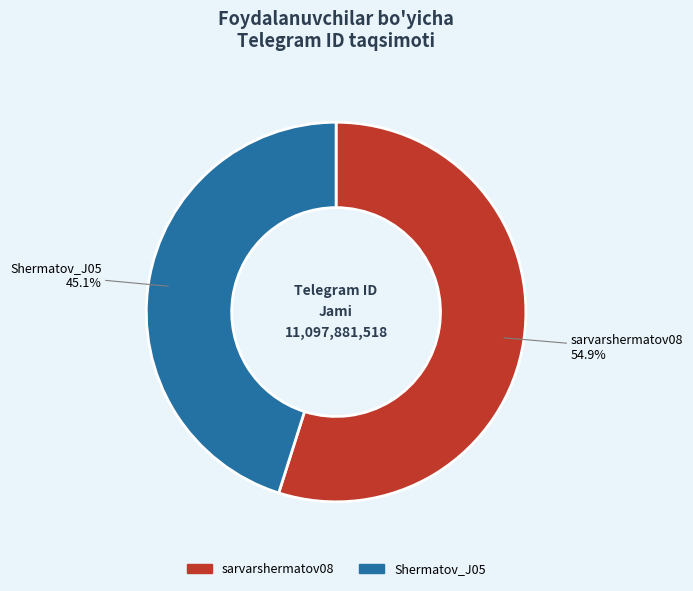

Which category has the smallest portion of the pie?

Shermatov_J05